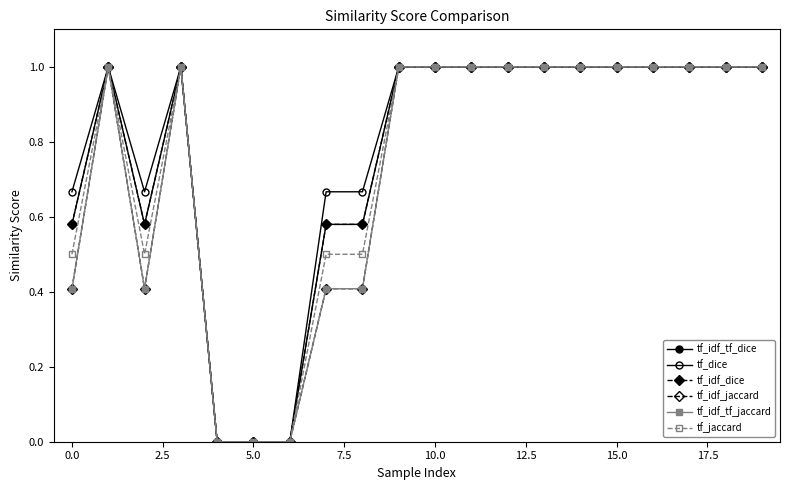

Is this an area chart (filled region under the line)?

No